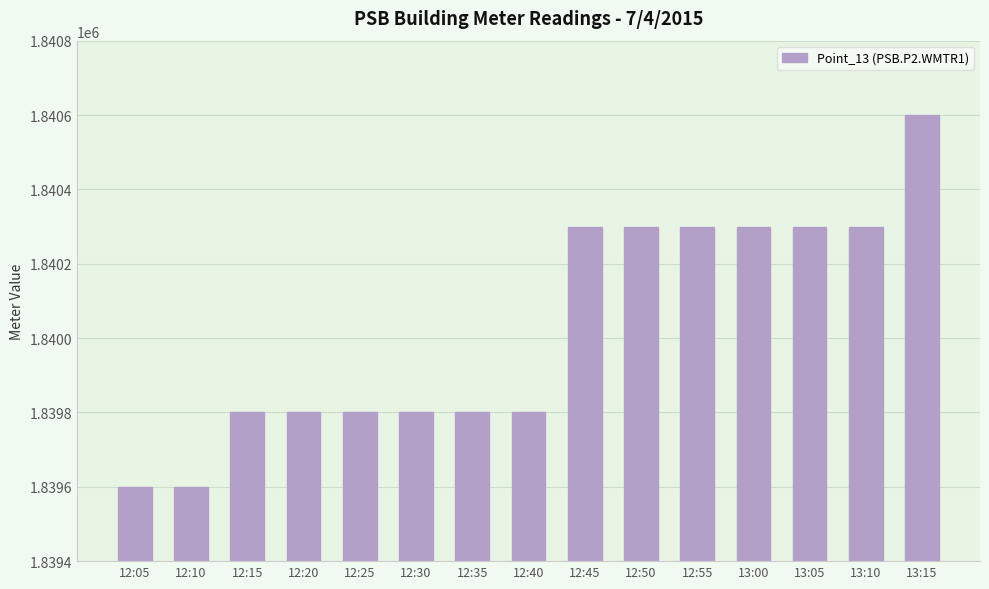

What is the average value?

1840027